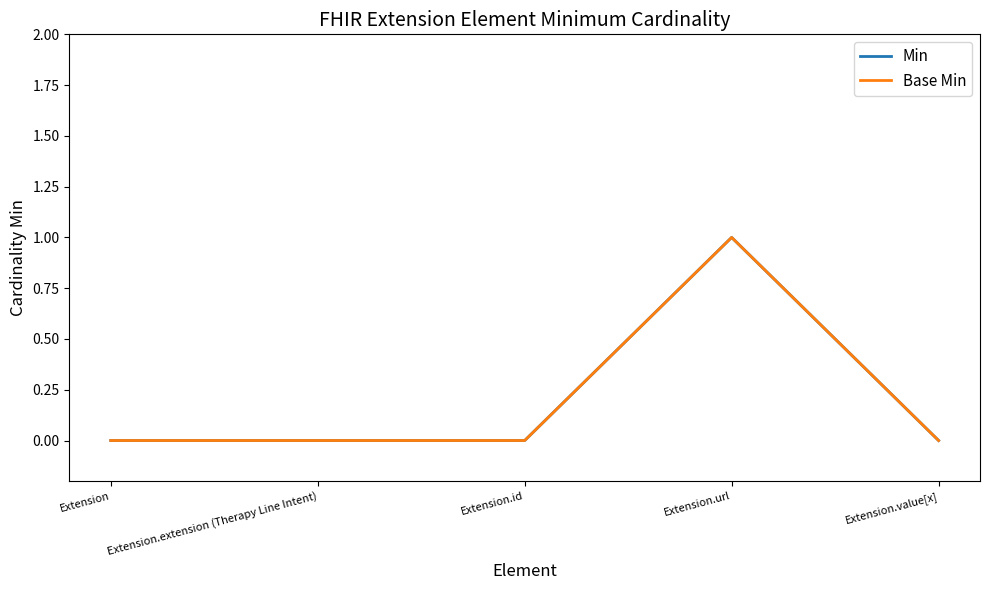

True or false: Min has more than 1 points higher than both neighbors.

False